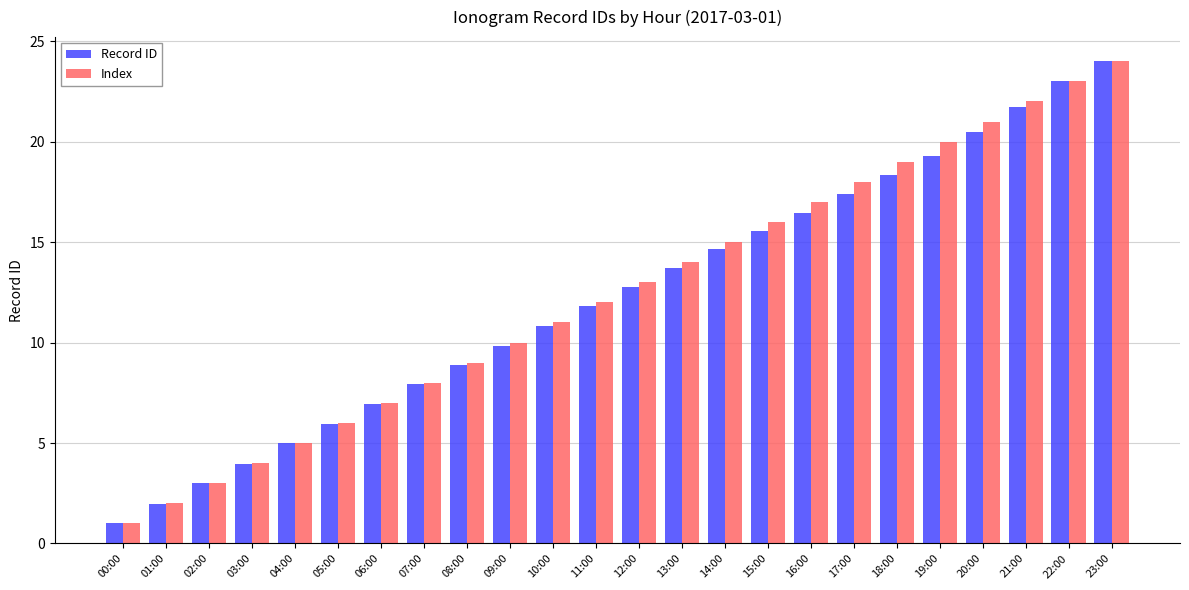

What is the highest value of the Index series?

24.0